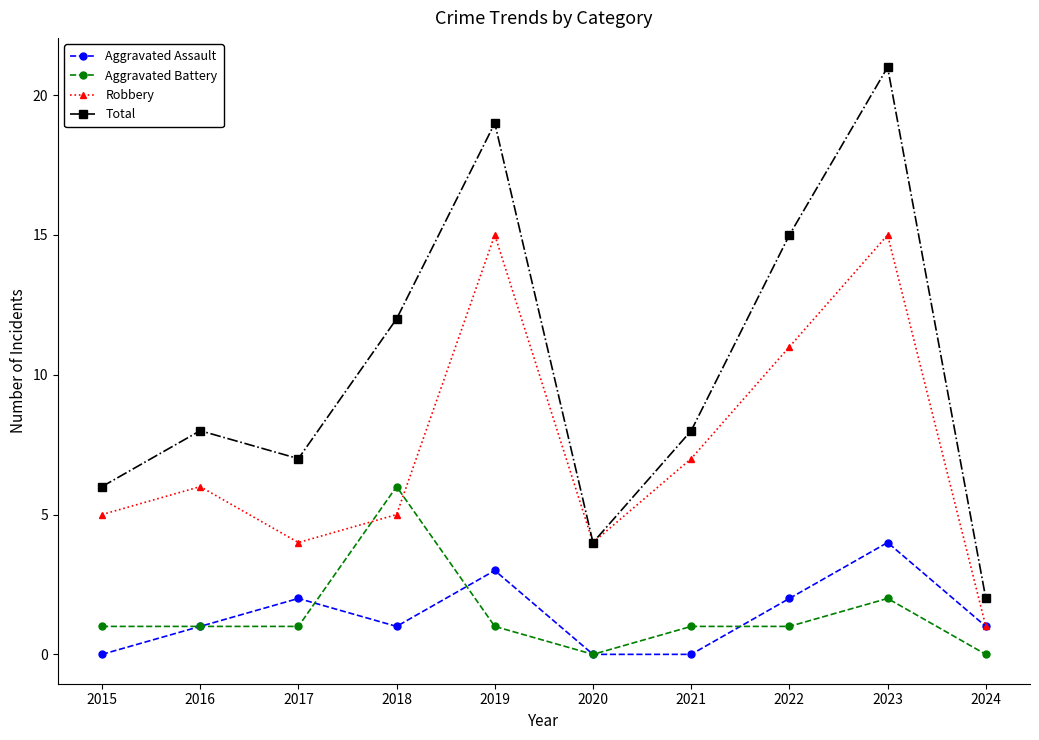

What is the difference between the maximum and minimum values in the Robbery series?

14